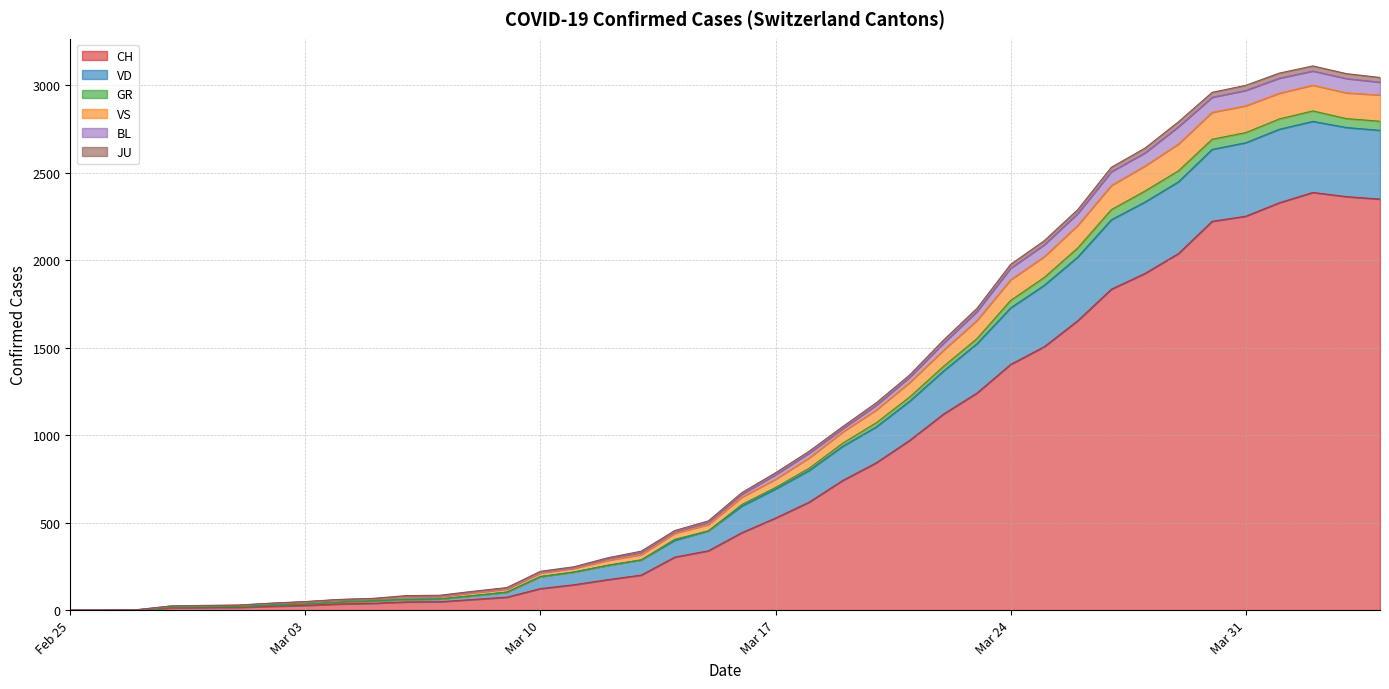

What is the highest value of the CH series?

2387